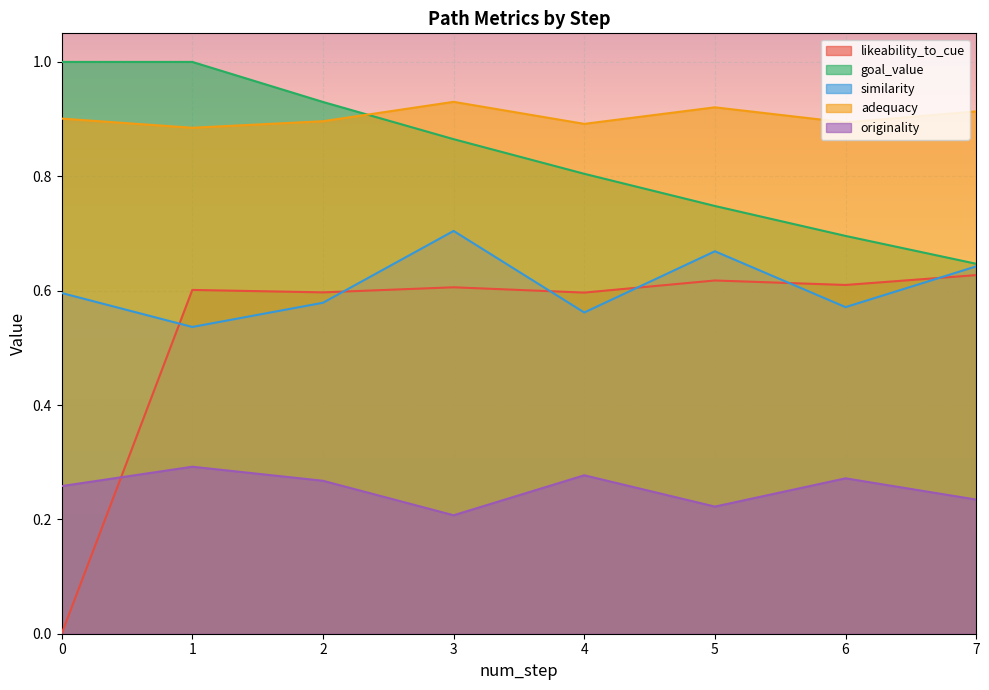

Between 1 and 6, which series saw the biggest shift?

goal_value